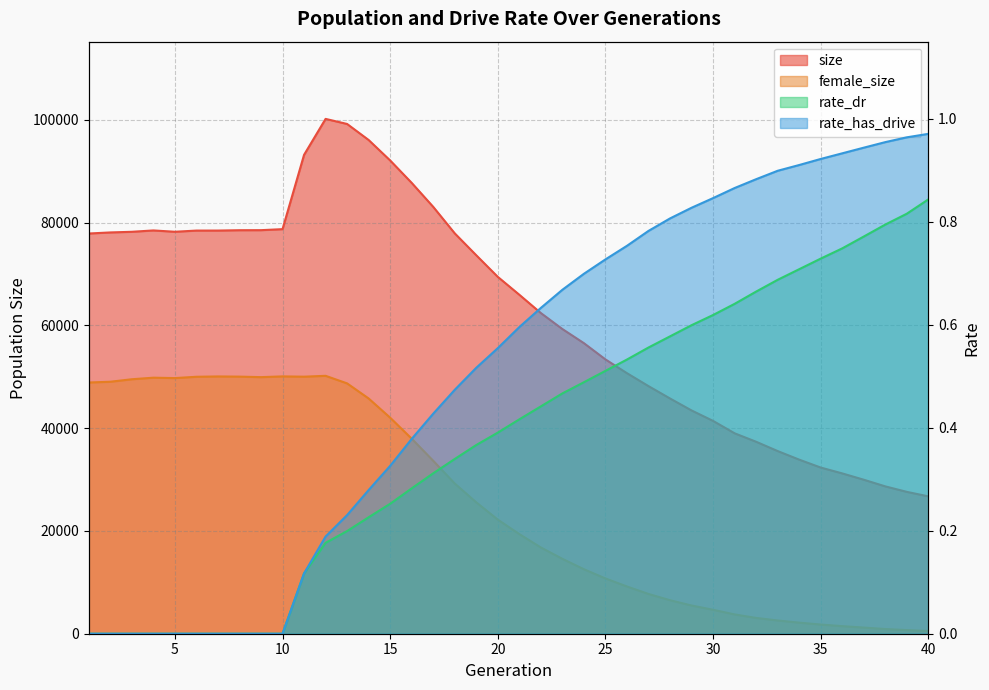

What is the average value of the female_size series?

25212.2